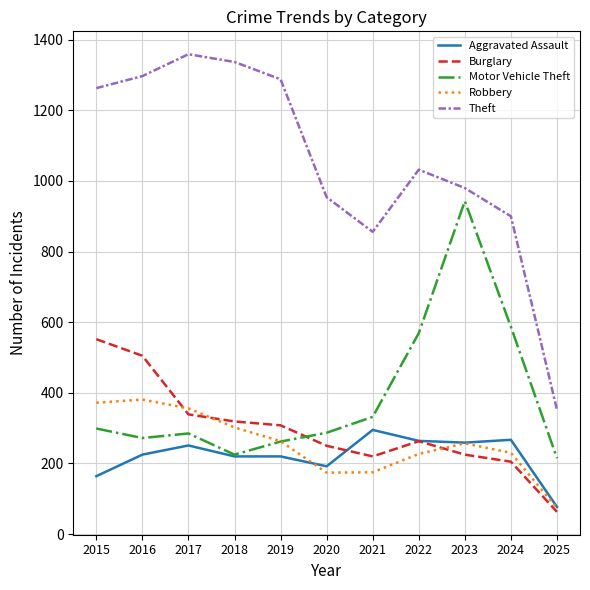

True or false: Theft and Motor Vehicle Theft intersect in this chart.

False